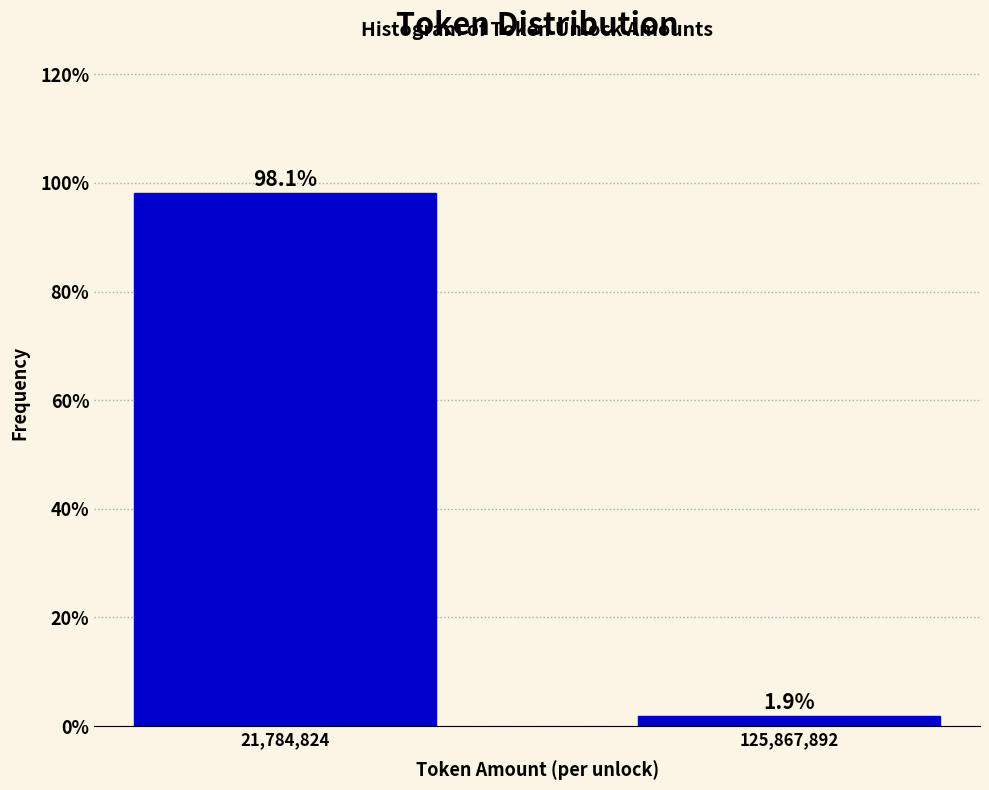

Reading left to right, extract all data points from this chart.

98.1	1.9